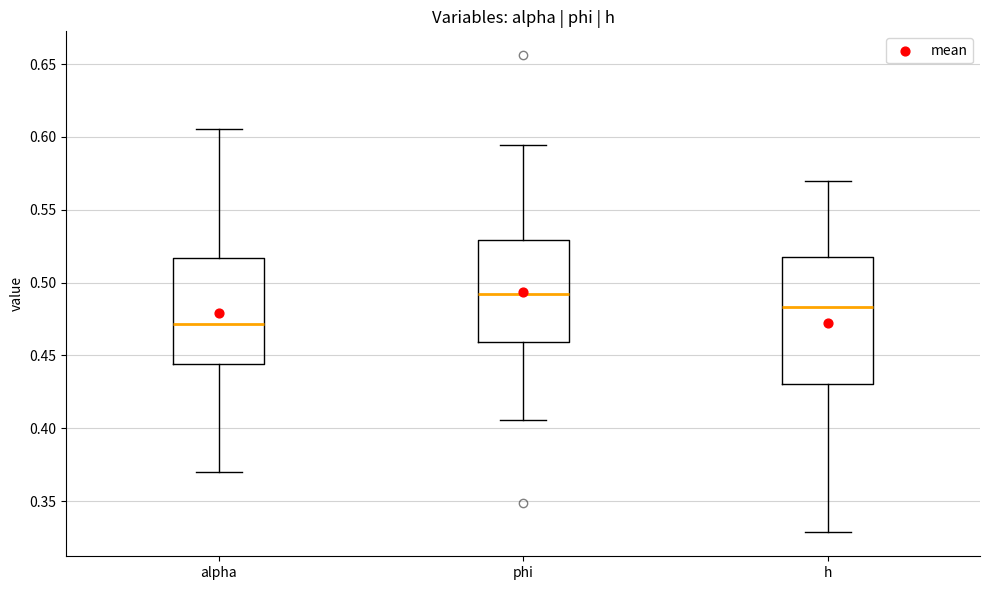

Reading left to right, read every box against the y-axis: the position of its median line, the range the box covers, and the ends of its whiskers. The values are not printed on the chart, so give them approximately, as read against the axis.

alpha: median 0.470, box 0.445 to 0.515, whiskers 0.370 to 0.605
phi: median 0.490, box 0.460 to 0.530, whiskers 0.405 to 0.595
h: median 0.485, box 0.430 to 0.520, whiskers 0.330 to 0.570